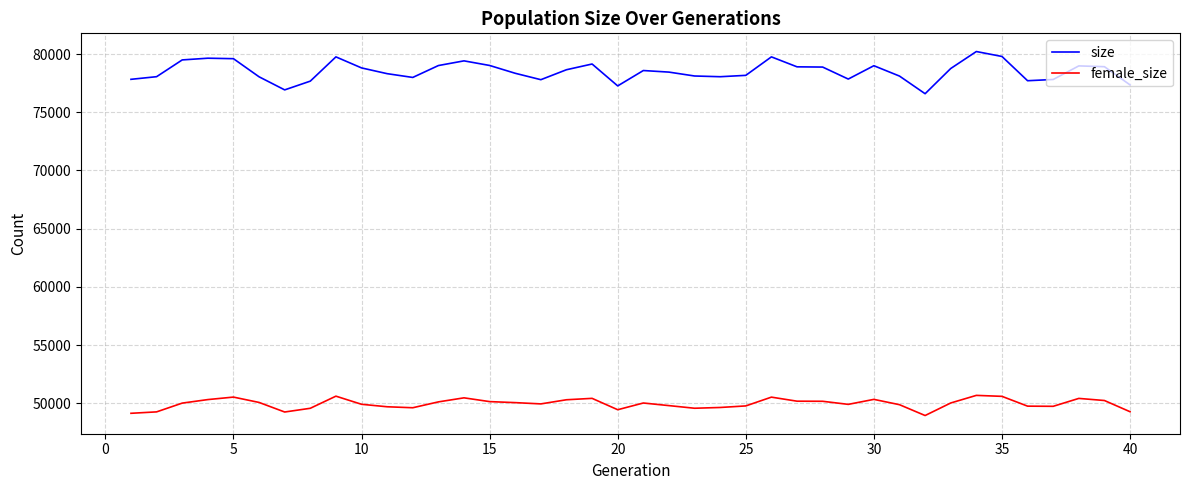

Is this an area chart (filled region under the line)?

No